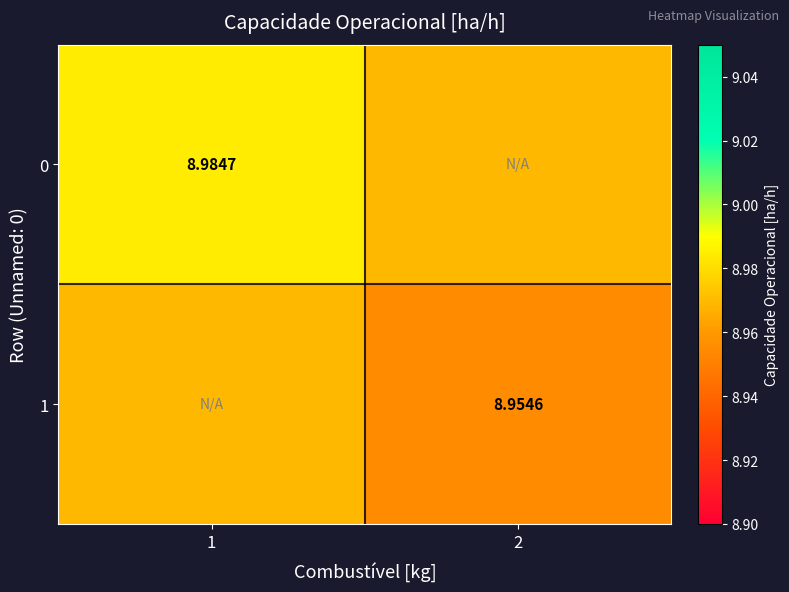

At which label does 0 reach its peak?

1